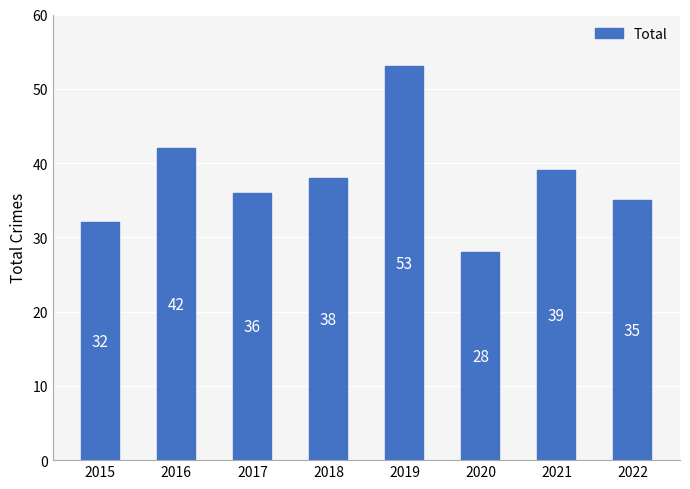

What is the minimum value shown in the chart?

28